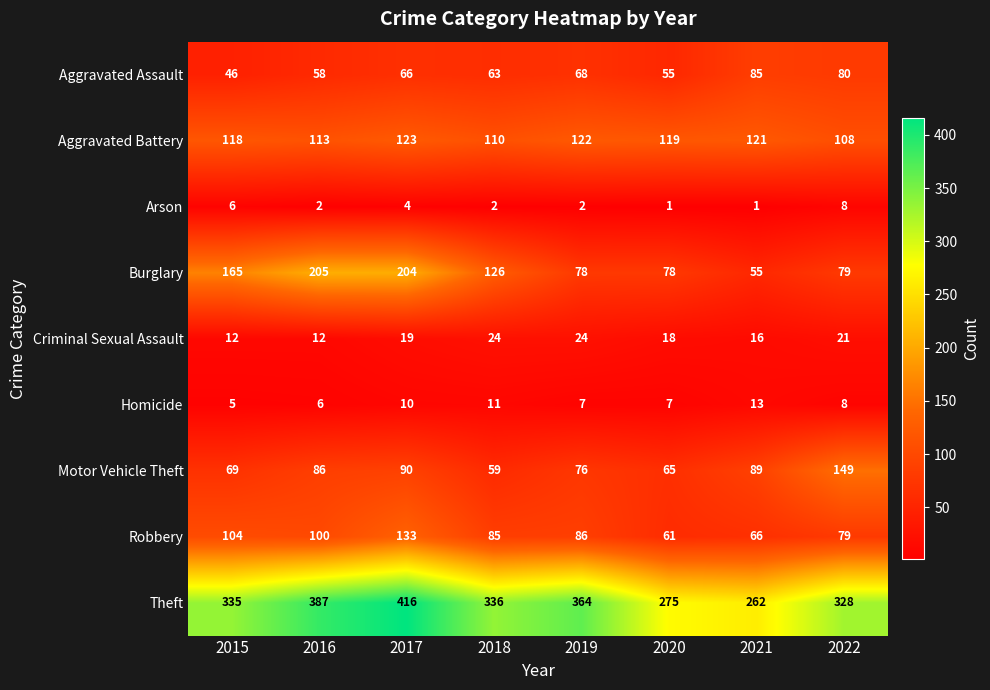

Where is Aggravated Battery nearest to the value 115?

2016